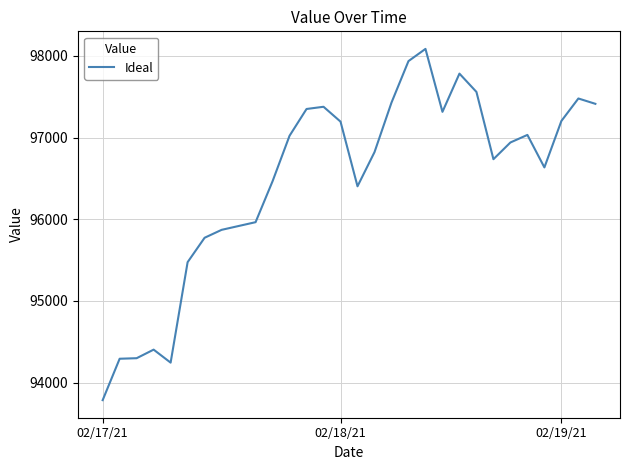

What is the minimum value shown in the chart?

93784.6